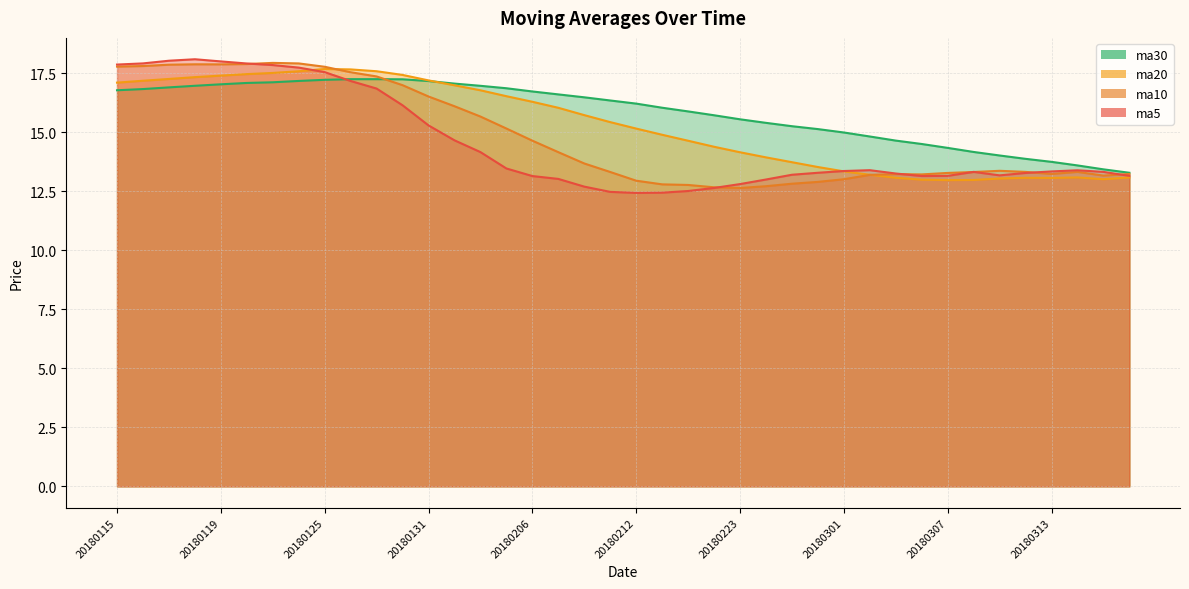

Rank the series by their average value, from highest to lowest.

ma30, ma20, ma10, ma5